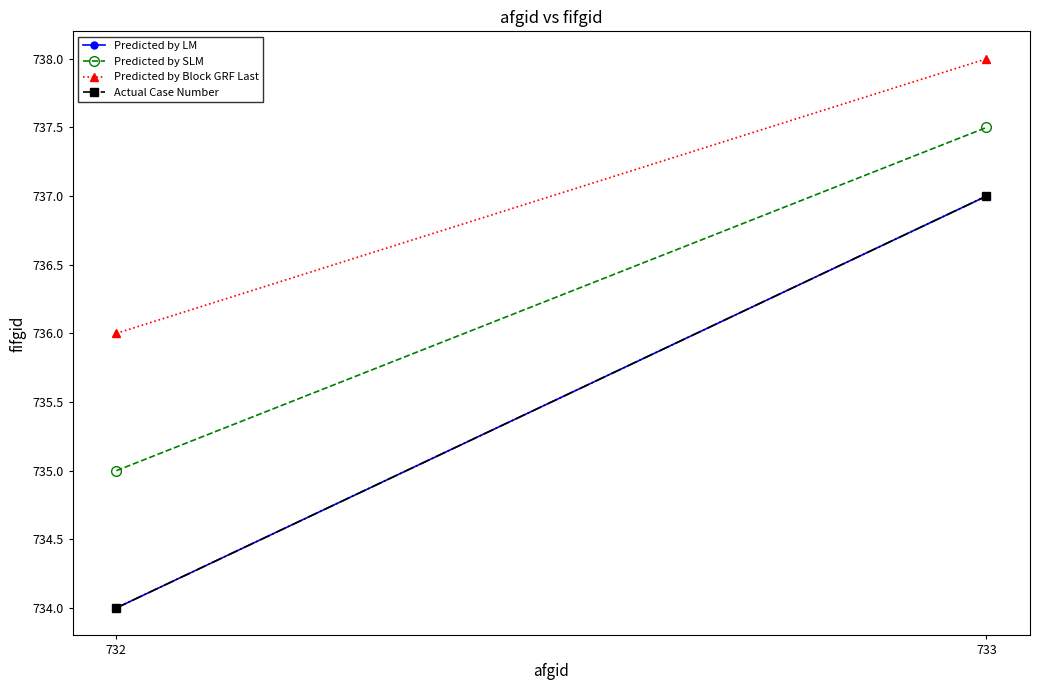

What is the maximum value shown in the chart?

738.0